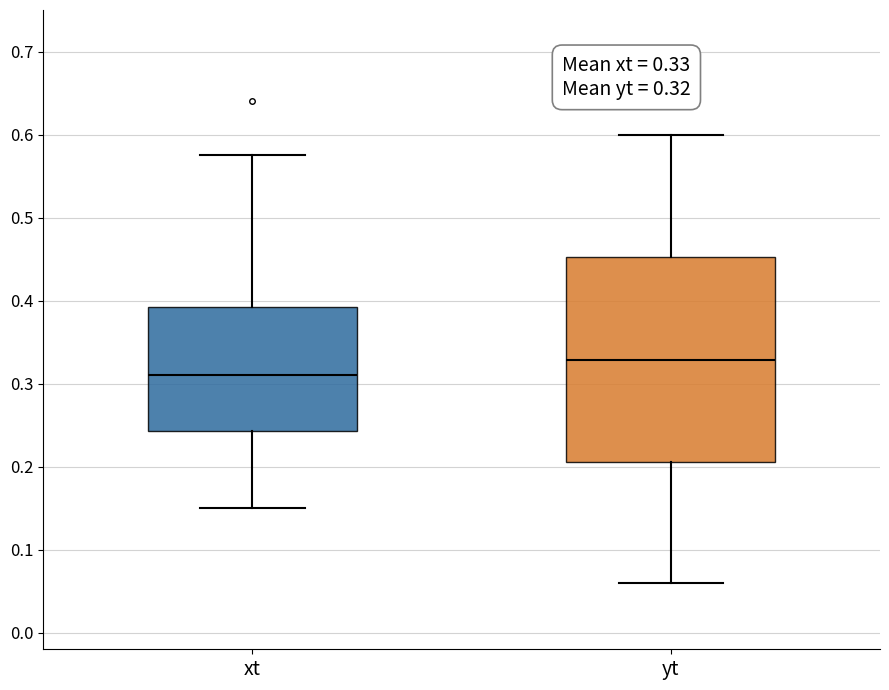

Which box's median line is the lowest?

xt